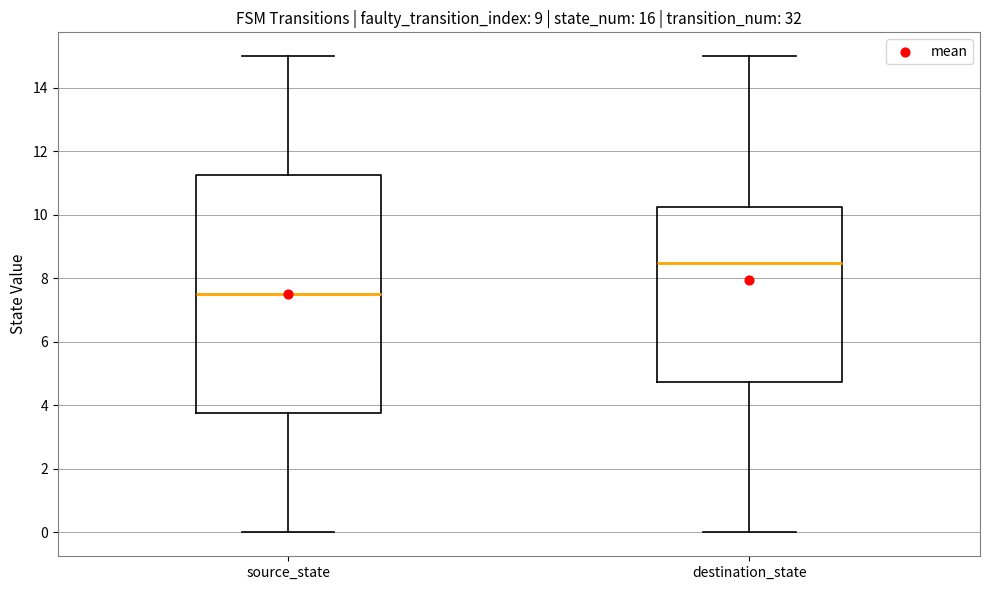

Where does the upper whisker of the box for source_state end on the y-axis? The values are not printed on the chart, so give them approximately, as read against the axis.

15.0